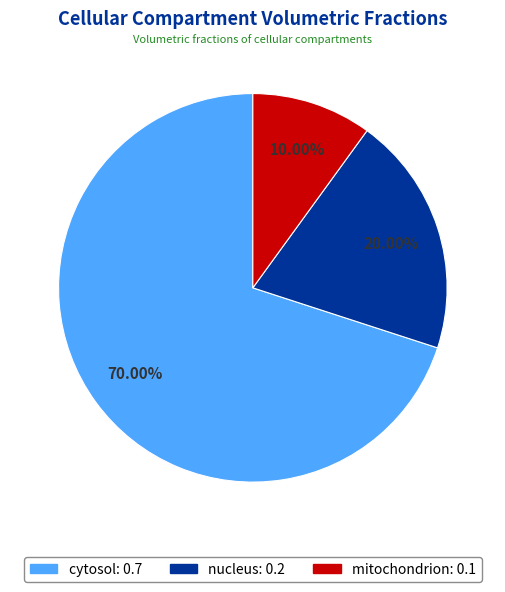

Which category has the smallest portion of the pie?

mitochondrion